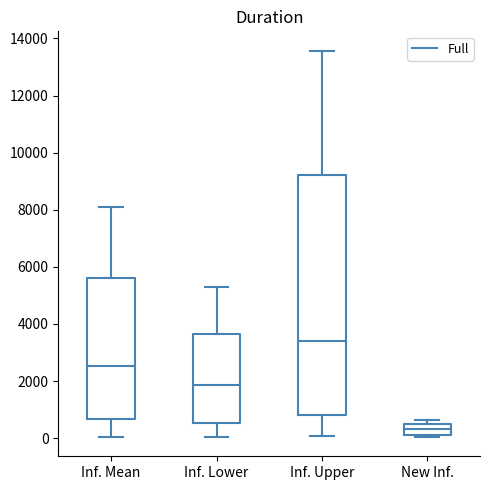

Which box is the tallest, from its lower edge to its upper edge?

Inf. Upper